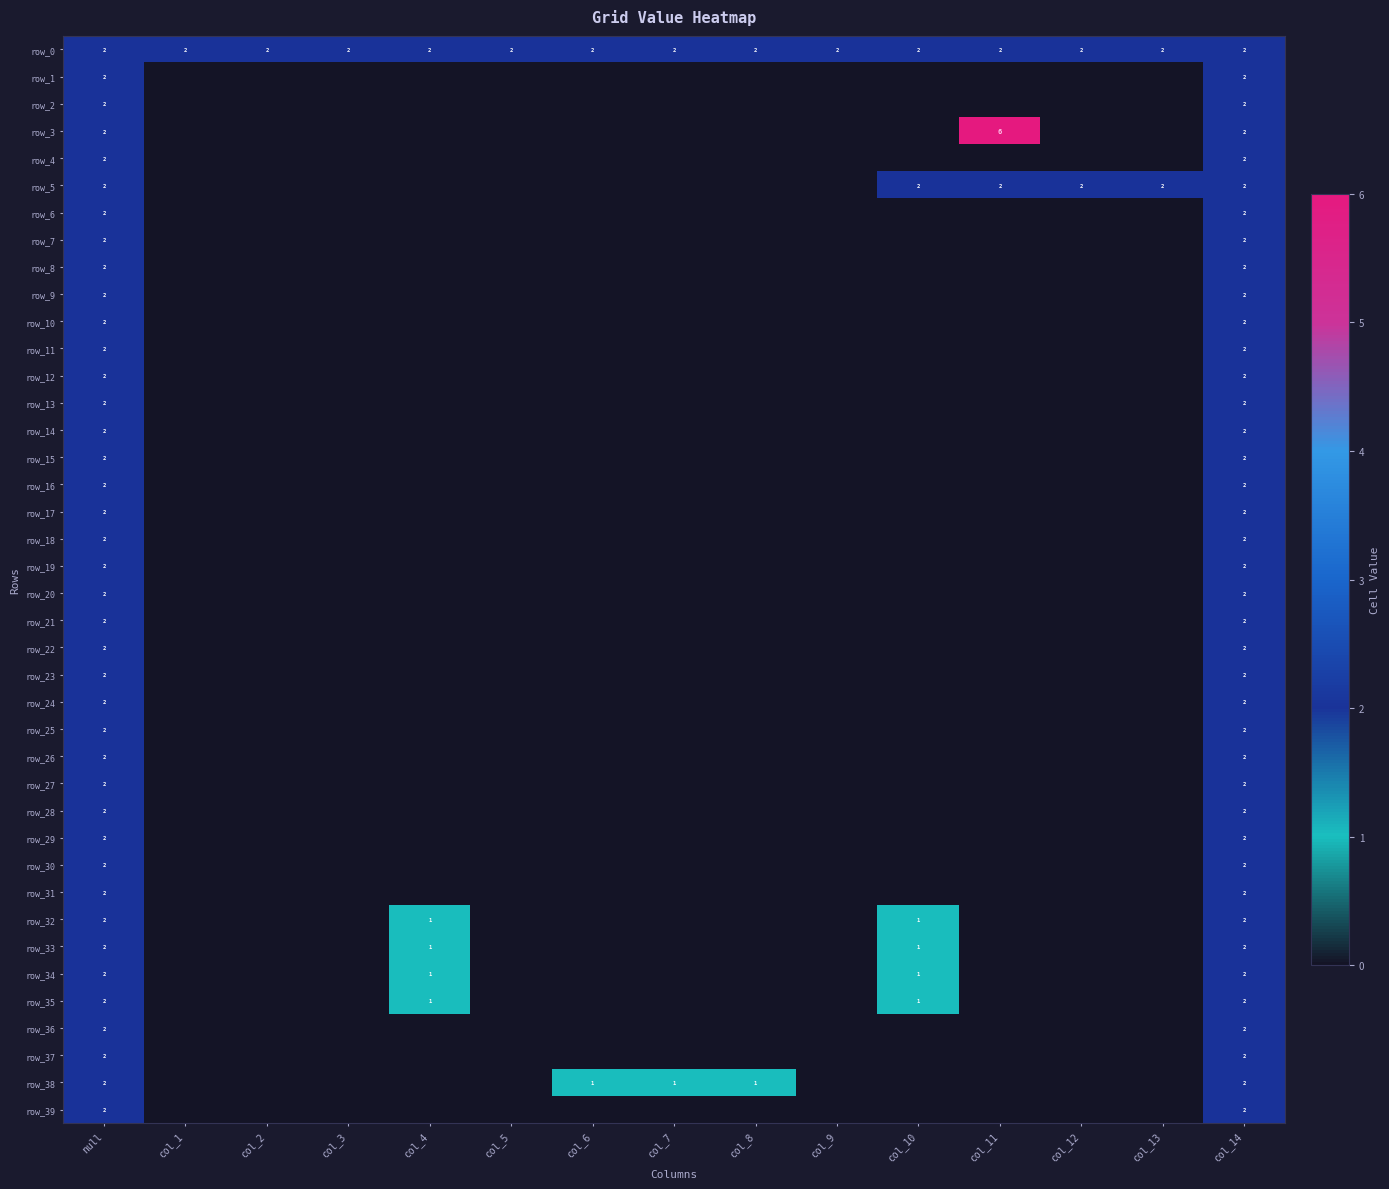

Which category has the highest value in the row_29 series?

null